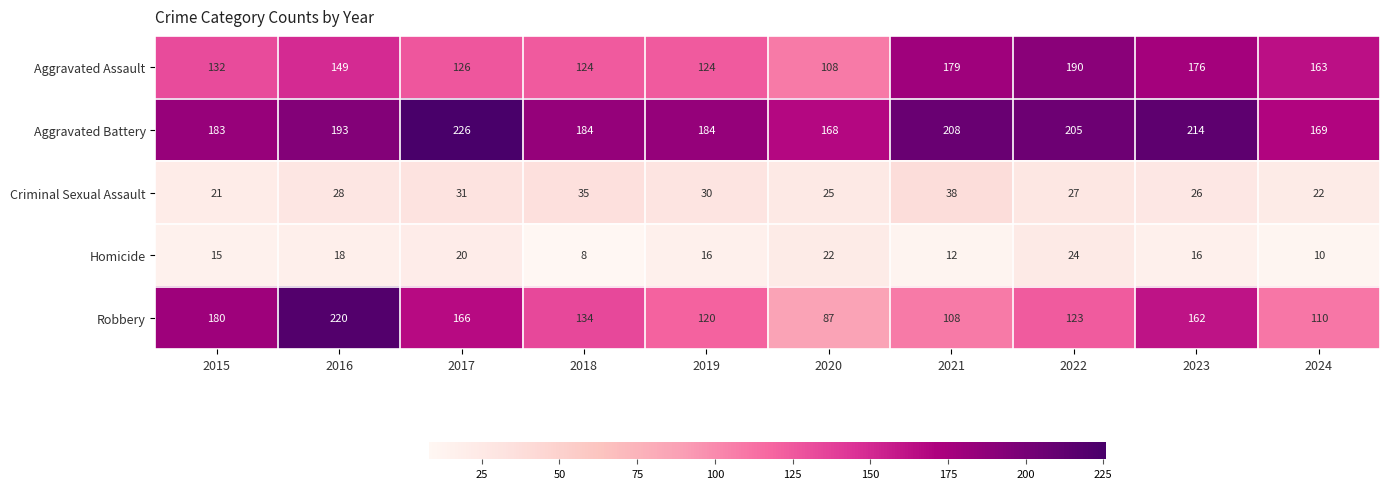

At which category is the sum across all series the highest?

2016